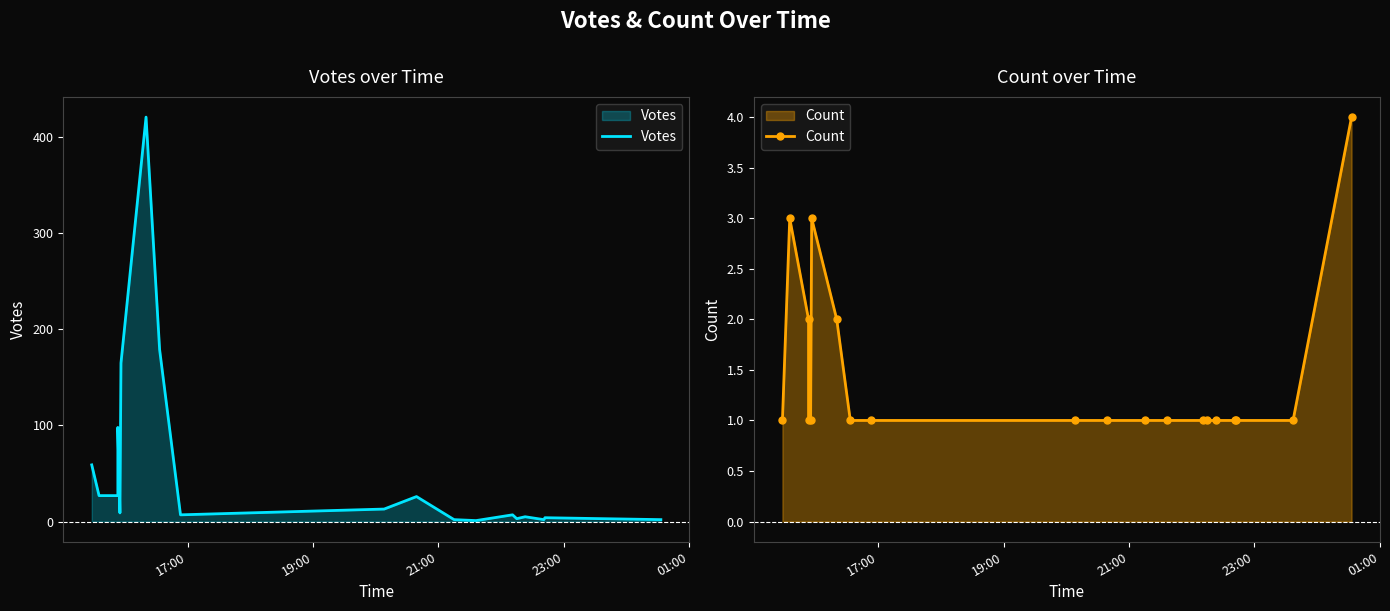

Count the Count values in the range 1 to 2.

17